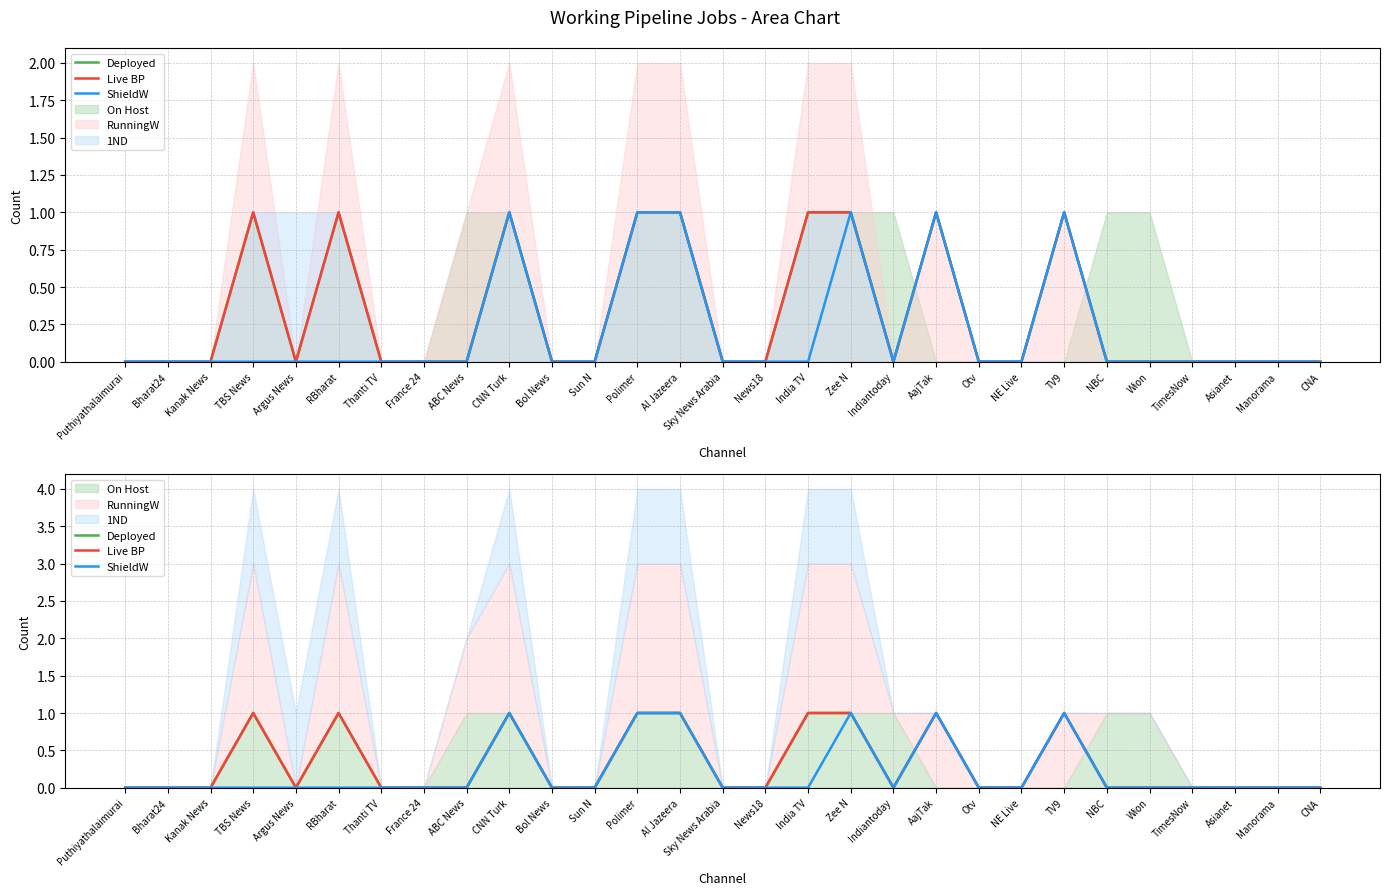

The value of ShieldW at Sky News Arabia is 0. True or false?

True